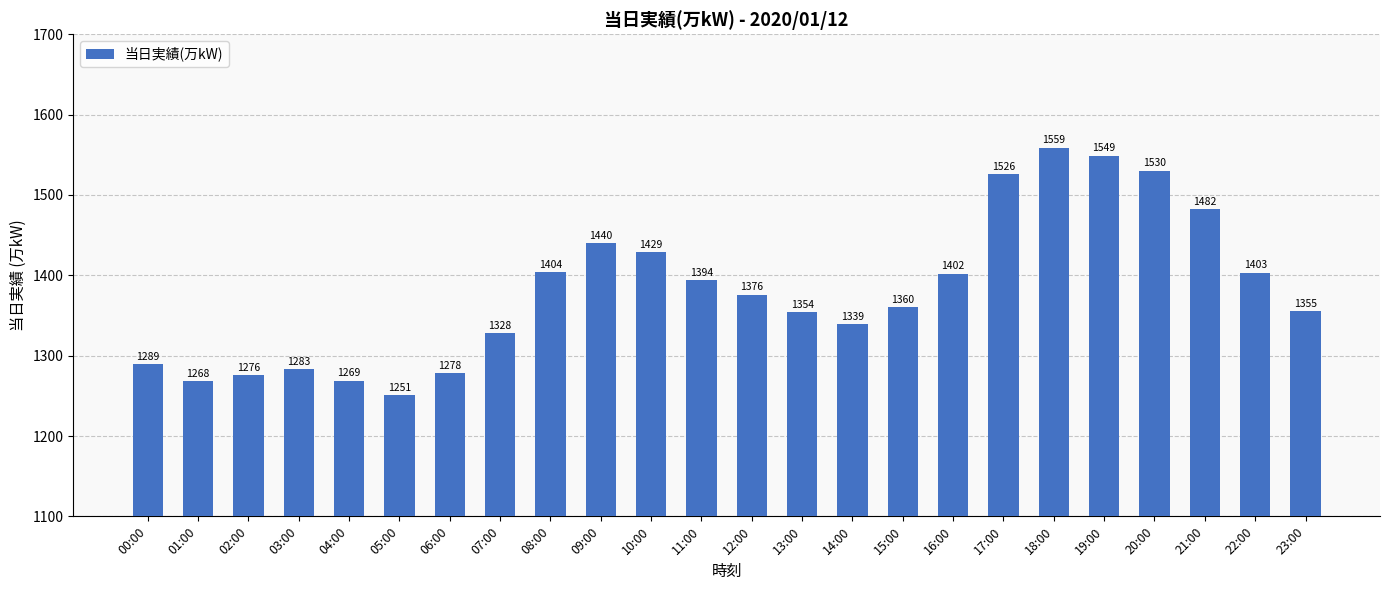

Does the chart contain any negative values?

No